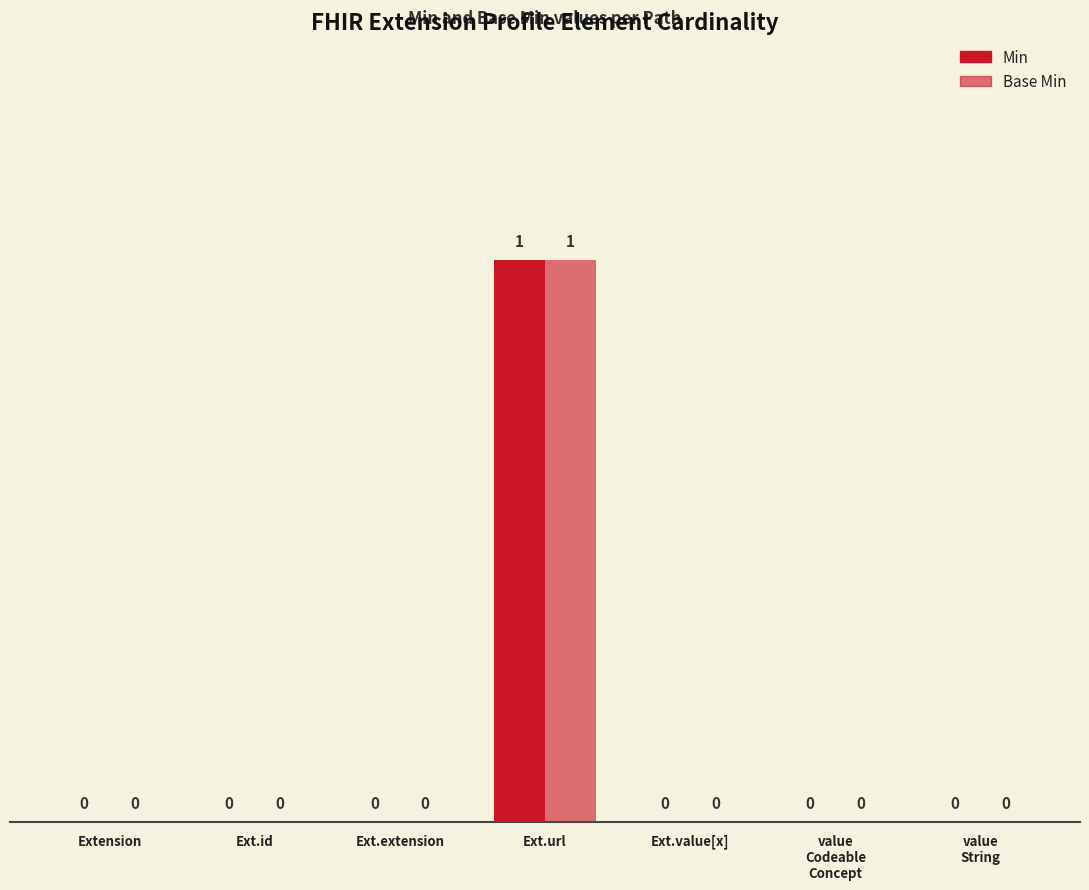

How many positive values does the Min series have?

1